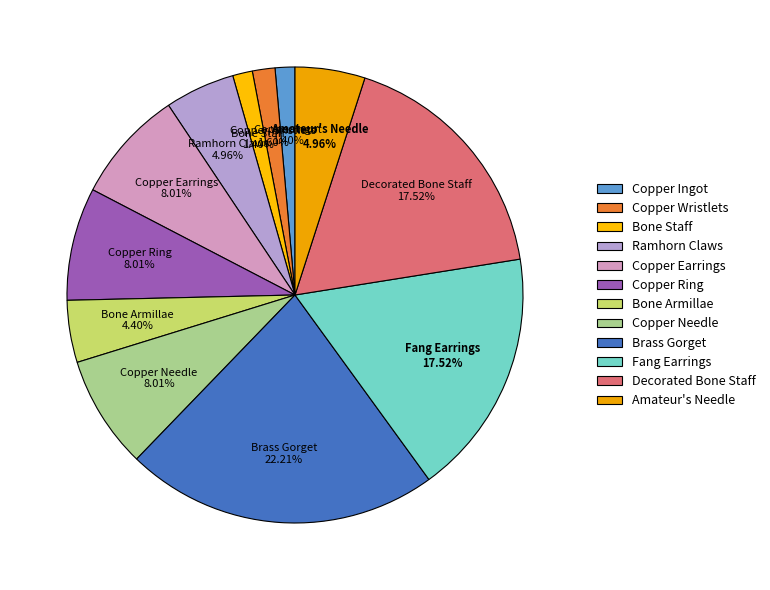

How many slices are in this pie chart?

12